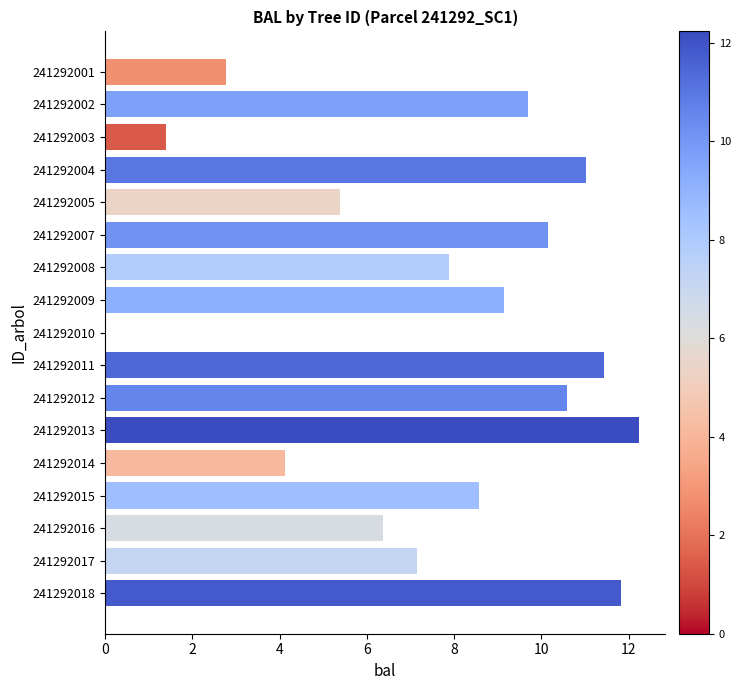

Which label corresponds to the largest value in the chart?

241292013